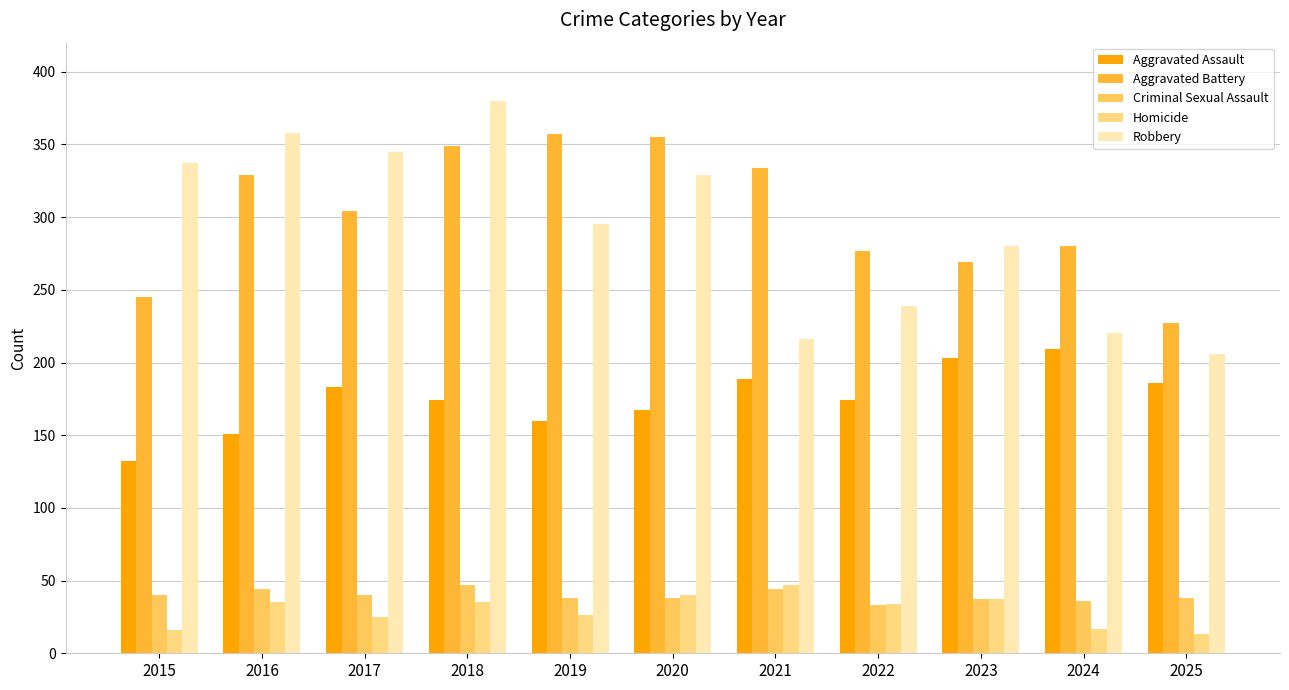

Are the bars grouped side by side (vs. stacked)?

Yes